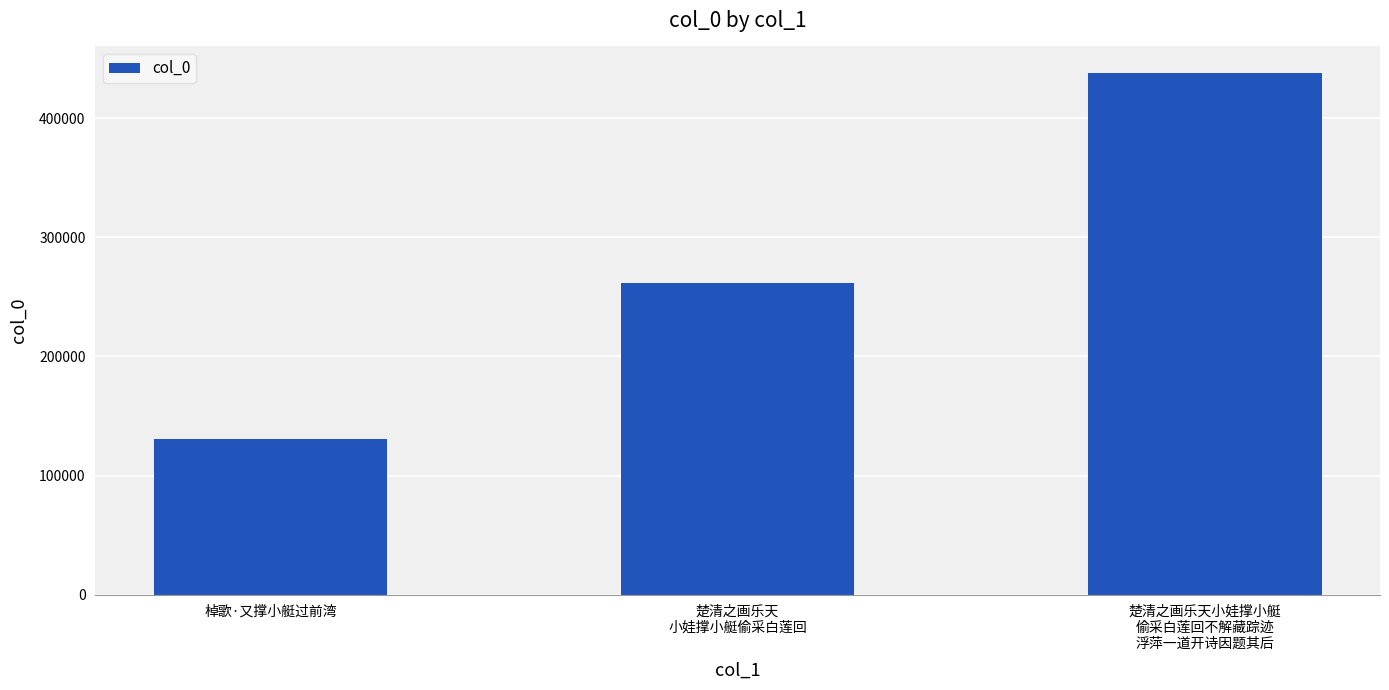

At which category does the chart reach its peak across all series?

楚清之画乐天小娃撑小艇
偷采白莲回不解藏踪迹
浮萍一道开诗因题其后